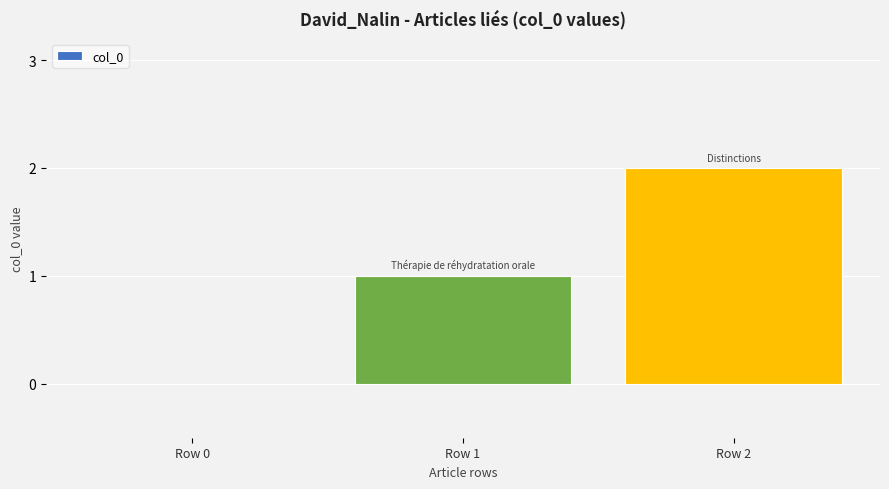

Reading right to left, list all the values displayed in this chart.

2	1	0